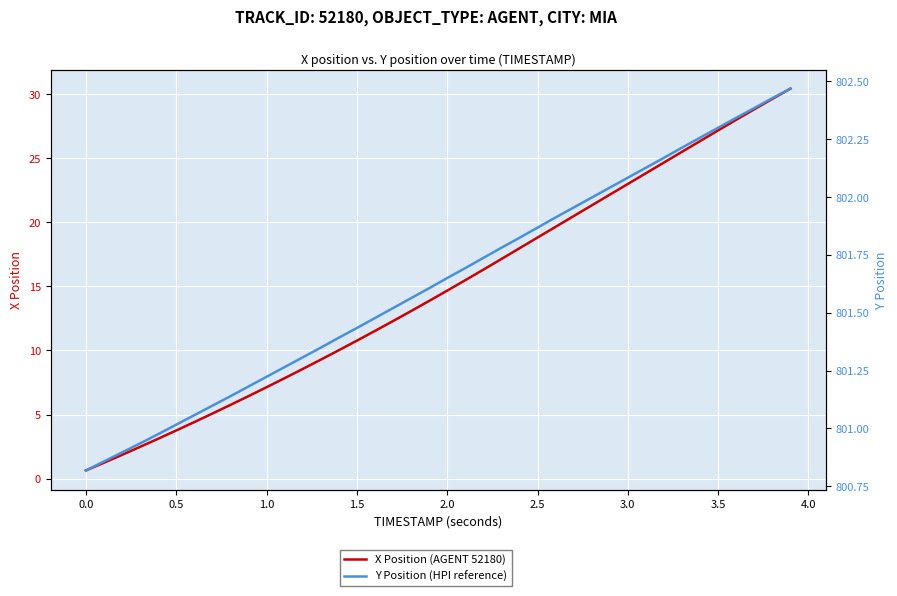

How many lines are shown in the chart?

2